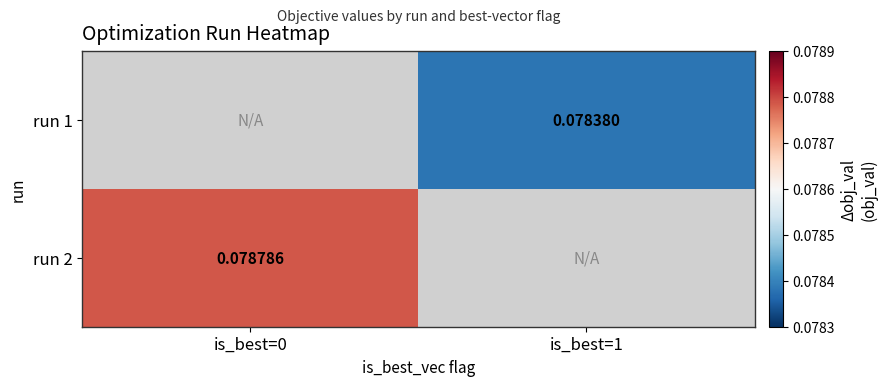

Count the number of categories in the chart.

2